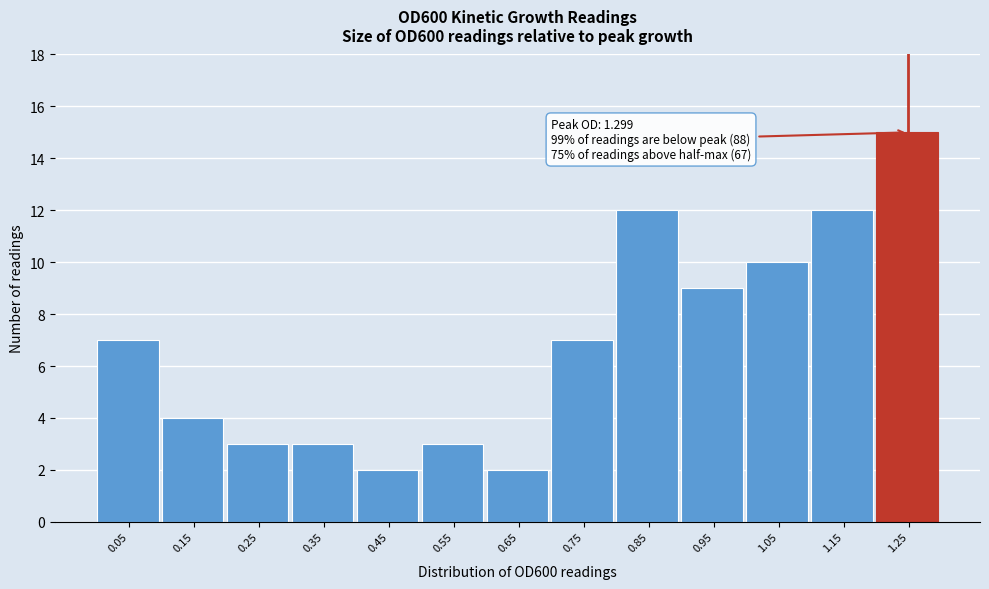

Reading left to right, extract all data points from this chart.

7	4	3	3	2	3	2	7	12	9	10	12	15